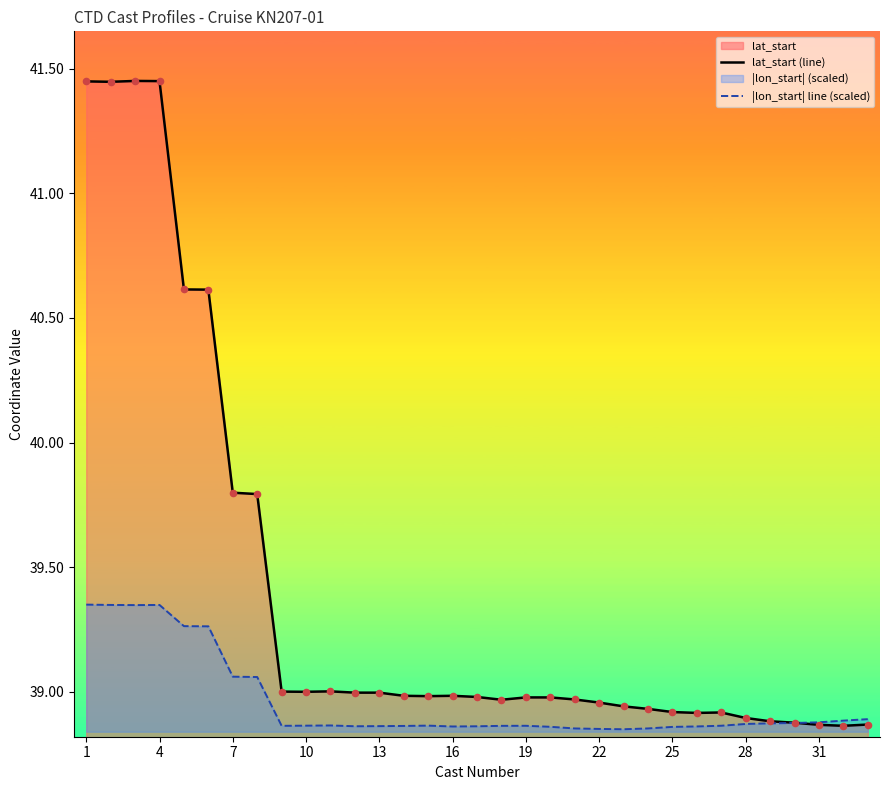

At how many categories does at least one series exceed 39?

11